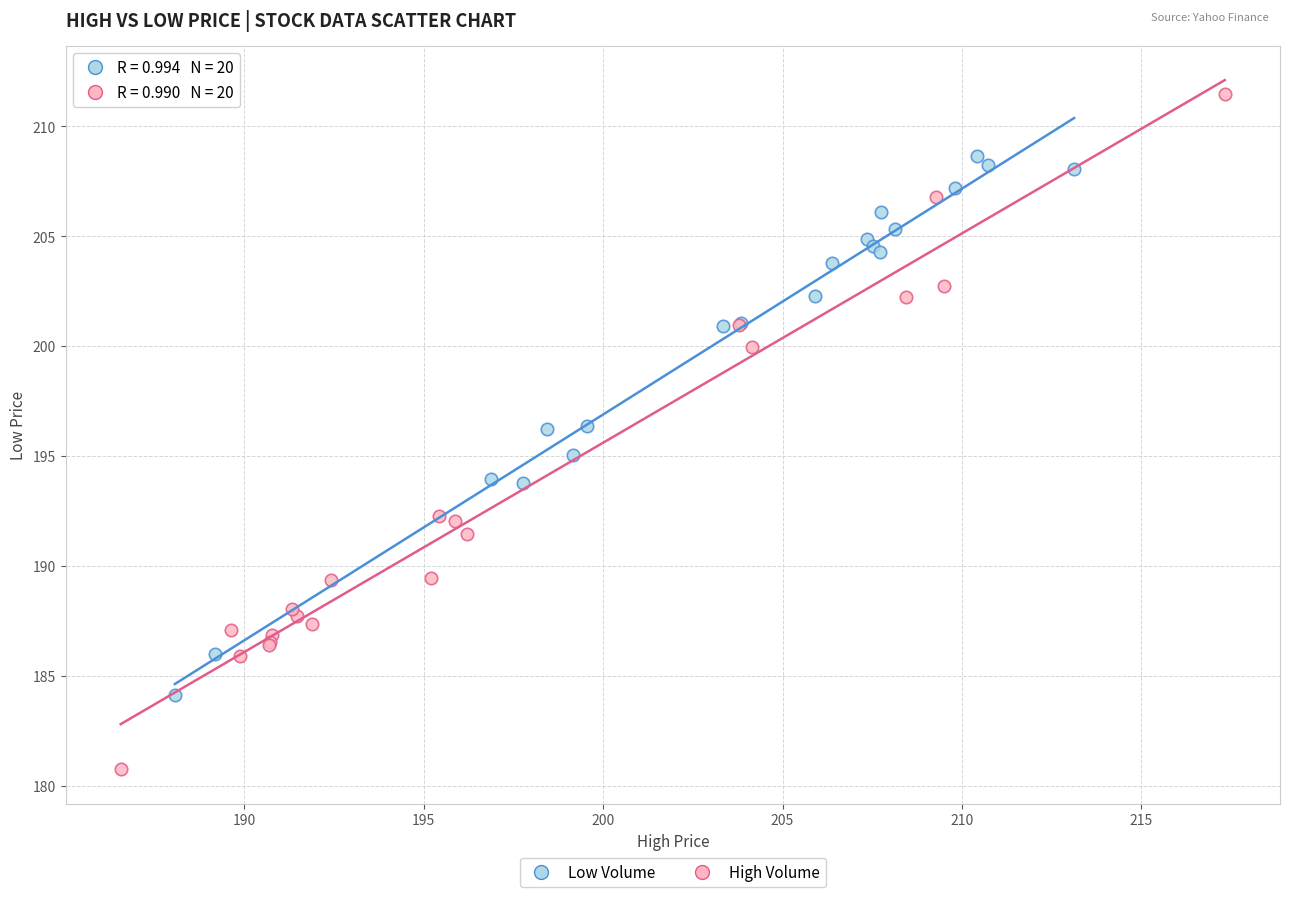

Which series contains the lowest Y value?

High Volume